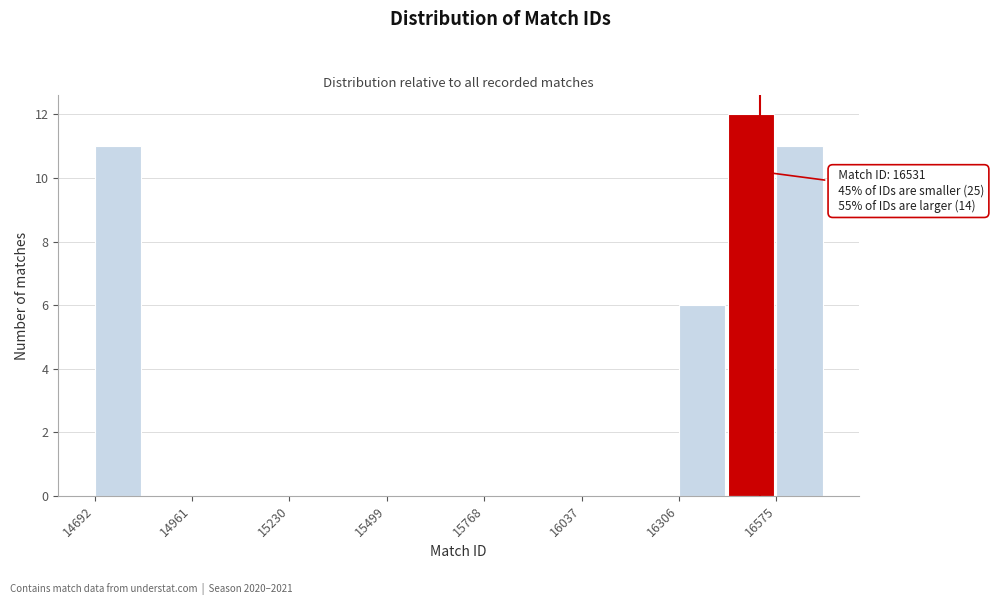

Around what value on the x-axis is the tallest bar? Give the approximate position of its centre, as read against the axis.

16500